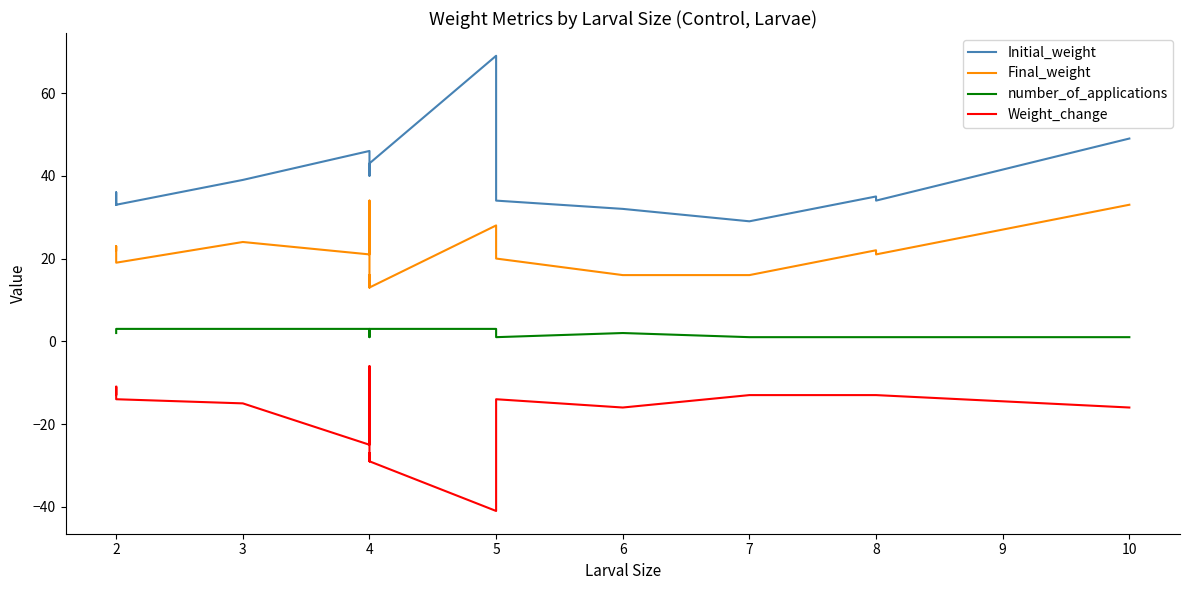

True or false: number_of_applications and Initial_weight cross at least once.

False